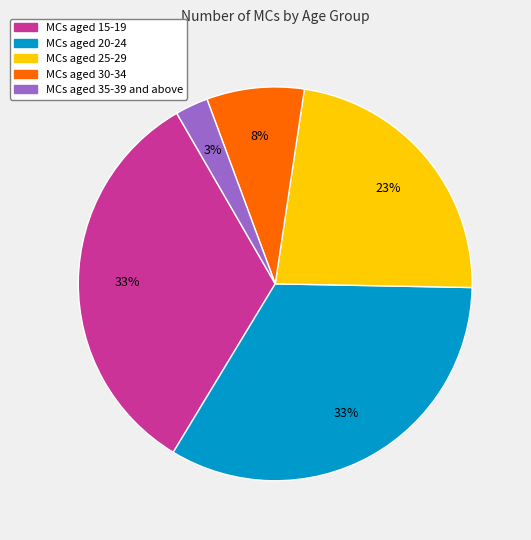

Is there a majority slice in this chart?

No